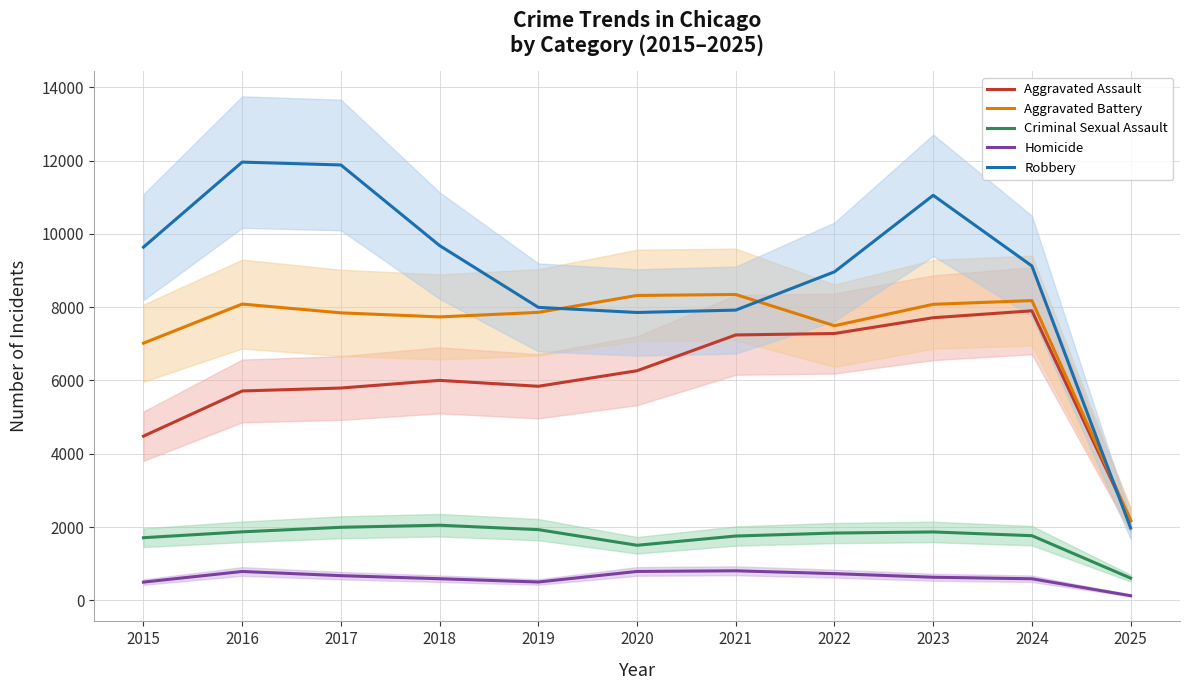

Which has a higher value, 2016 or 2020?

2020